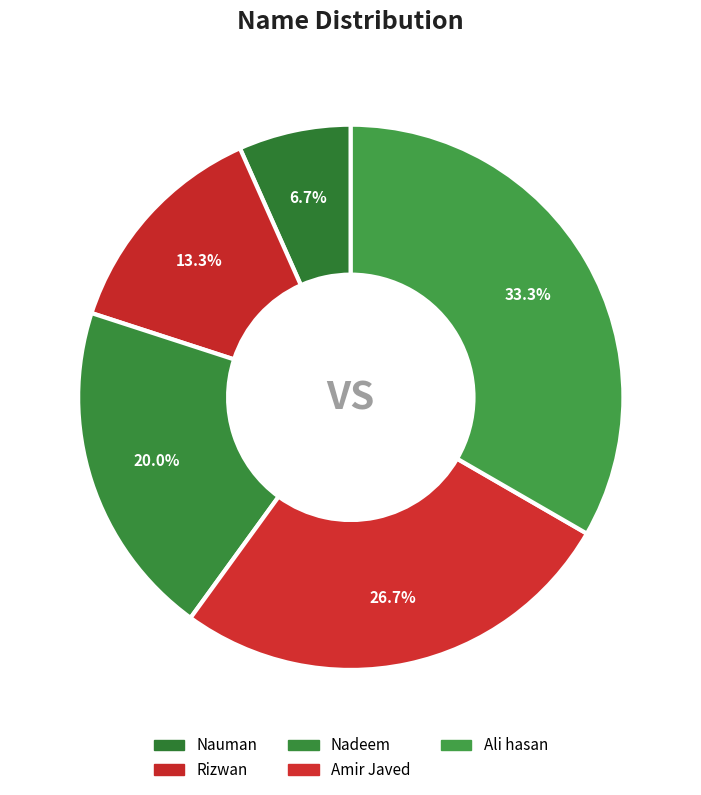

What percentage is NOT represented by Nauman?

93.3%